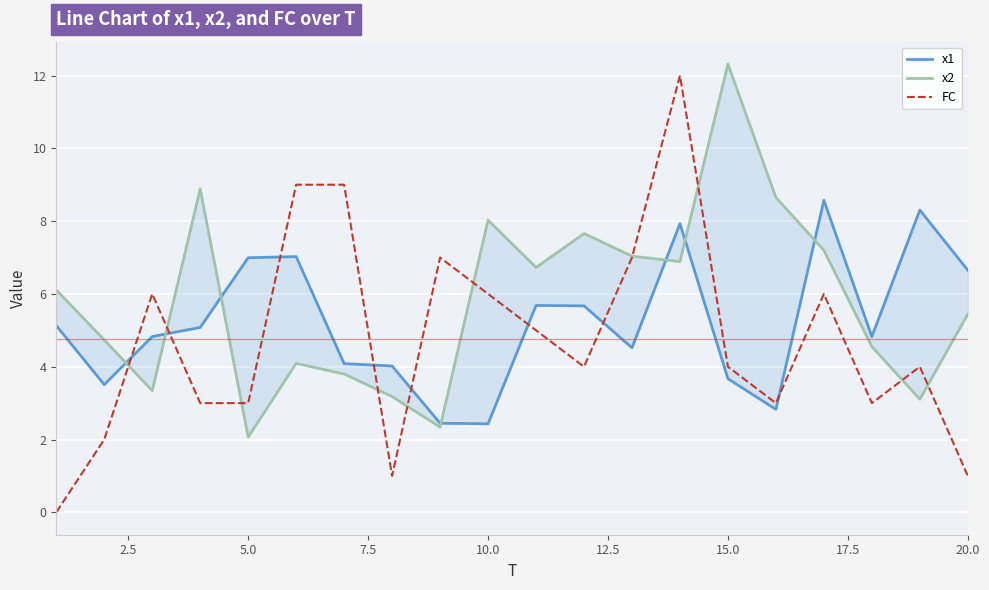

Is this an area chart (filled region under the line)?

No